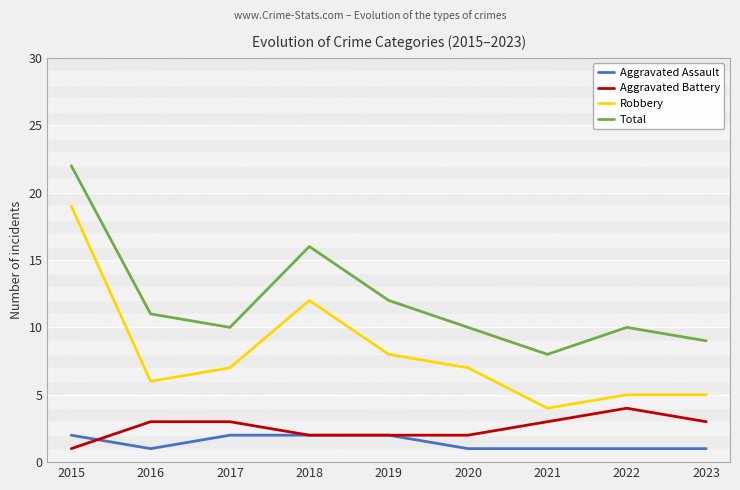

Where is the first local maximum for Robbery?

2018